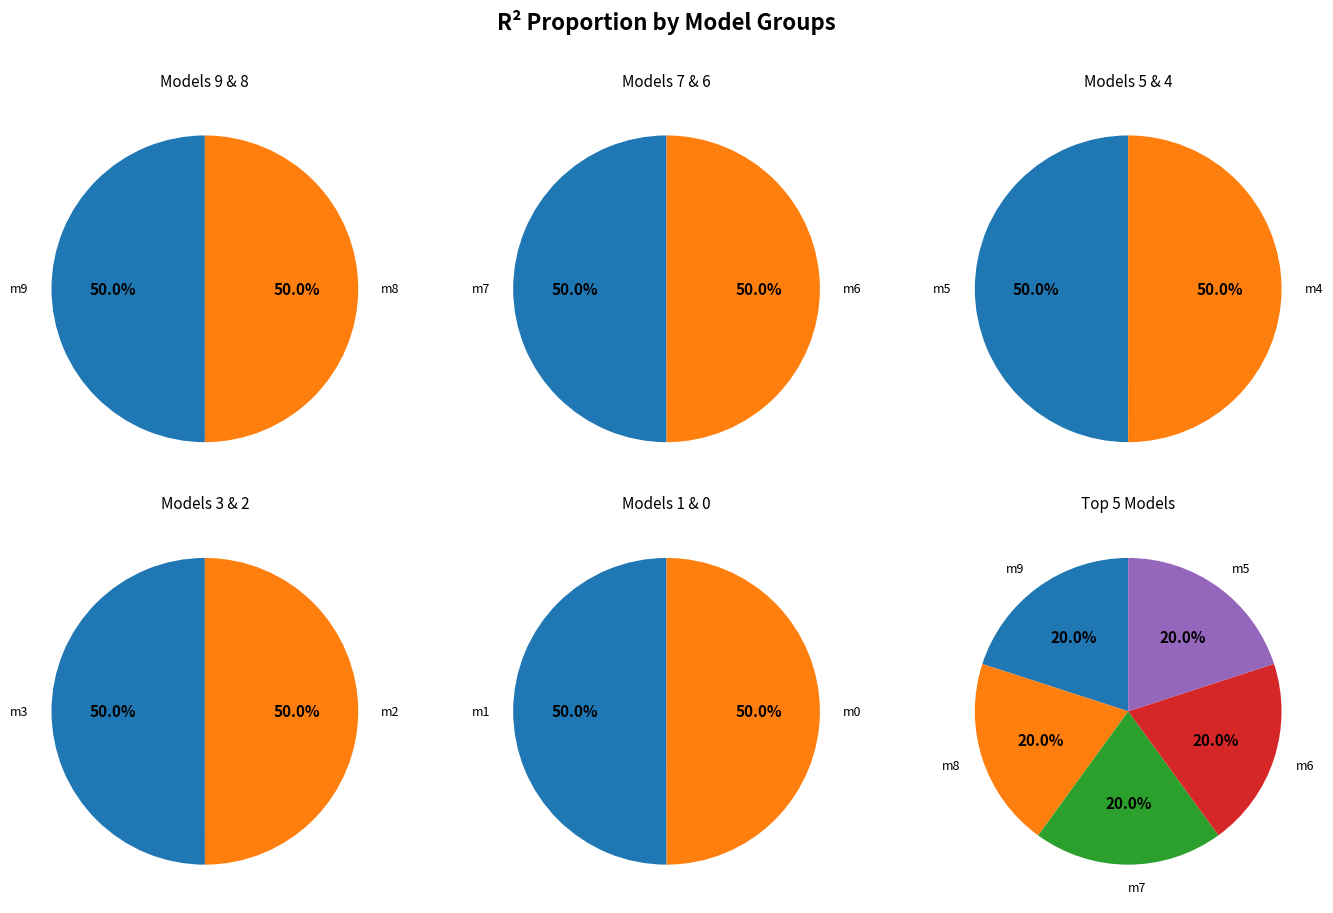

True or false: model_20_14_0 accounts for 1% of the total.

False